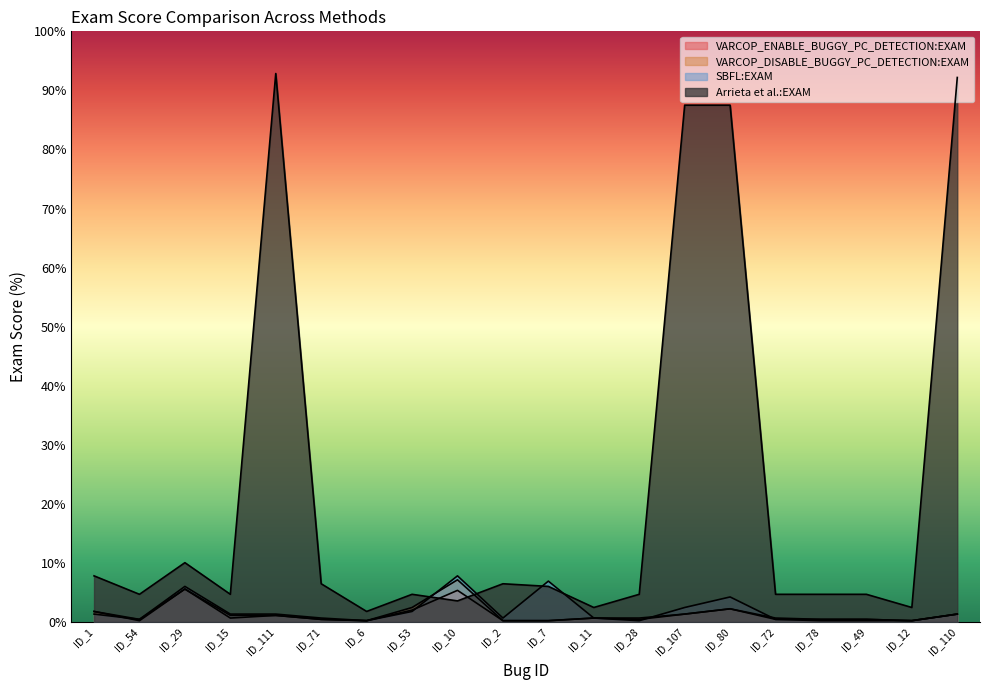

Which series has the widest spread of values?

Arrieta et al.:EXAM